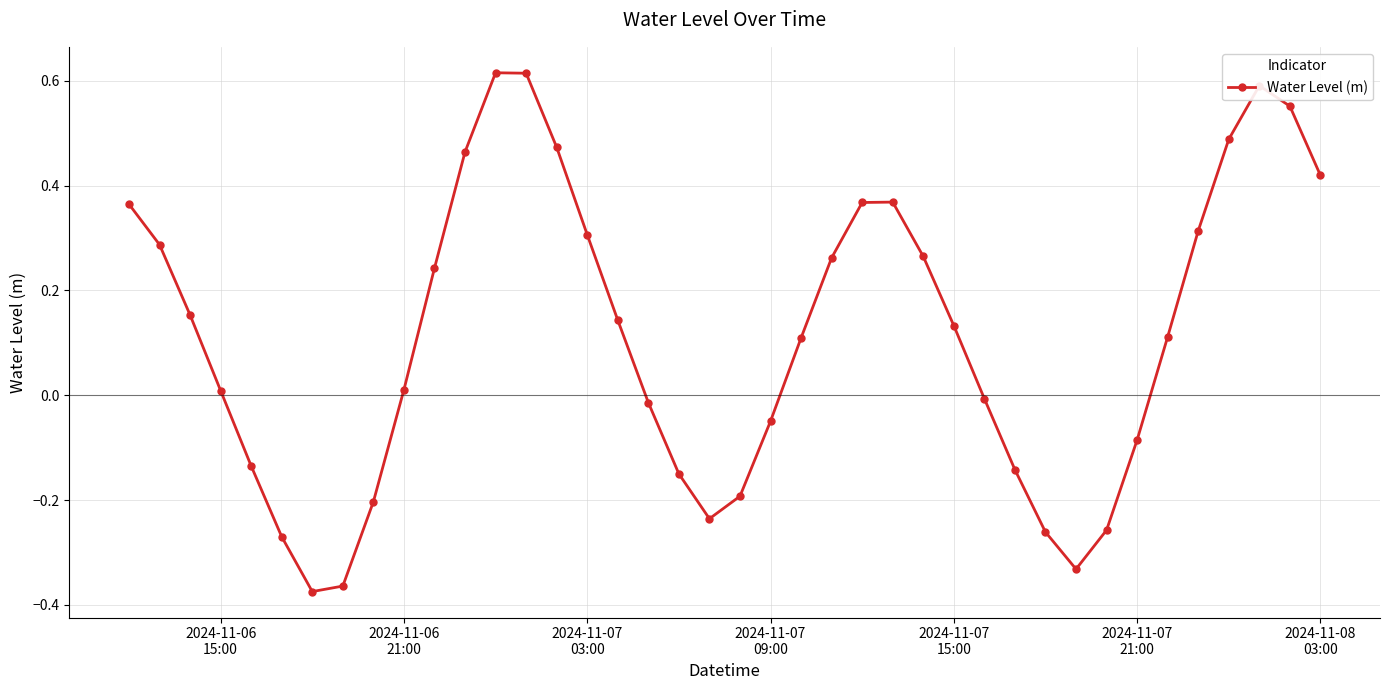

How many interior local peaks (higher than both neighbors) does the data have?

3